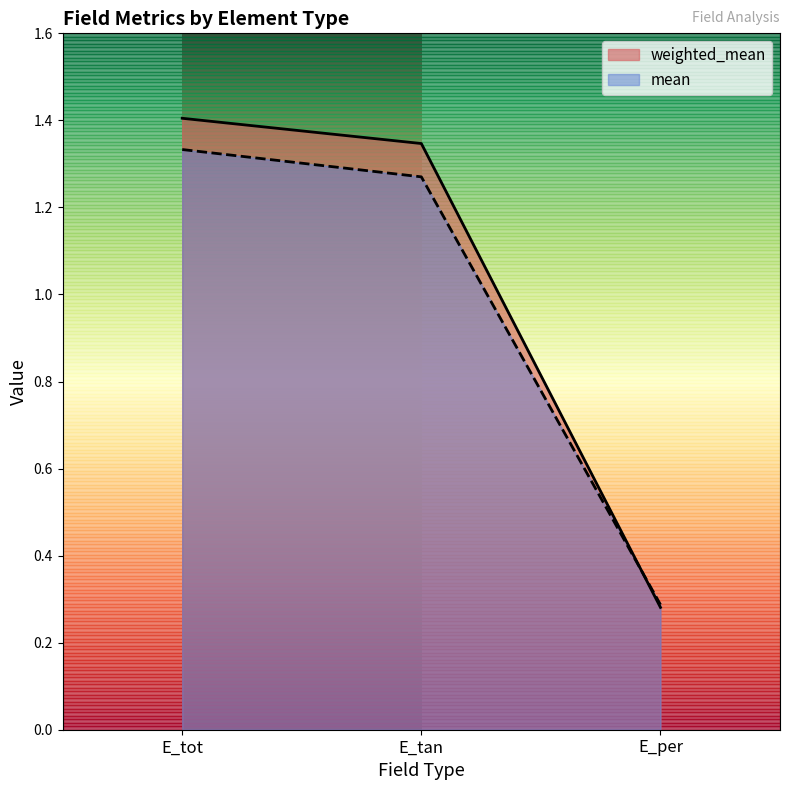

Which series has the widest spread of values?

weighted_mean